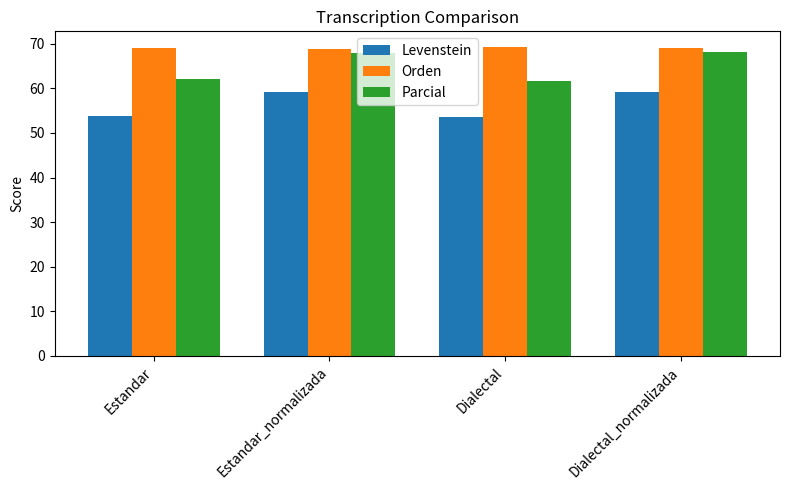

What is the total value across all series at Dialectal_normalizada?

196.4